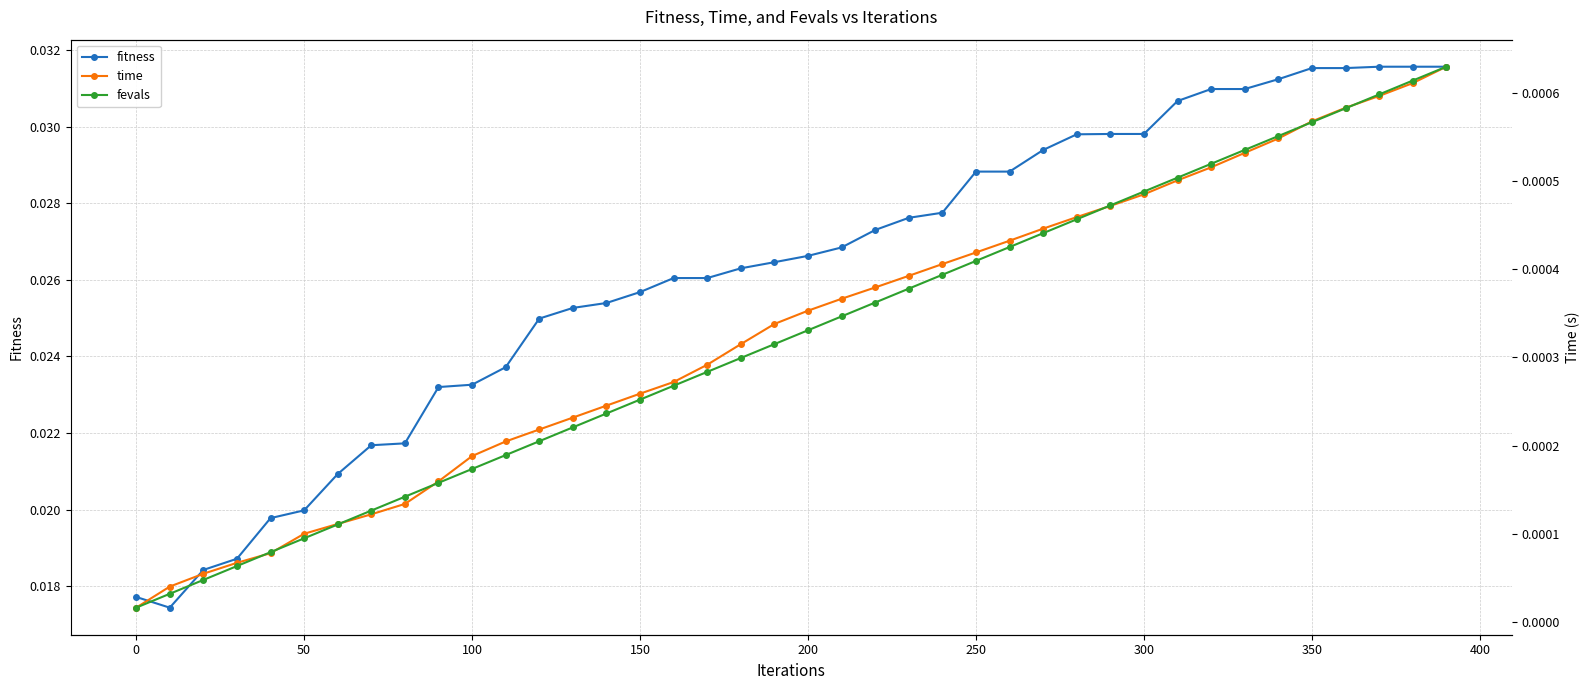

Is the value of fevals at 27 greater than the value of time at 50?

Yes